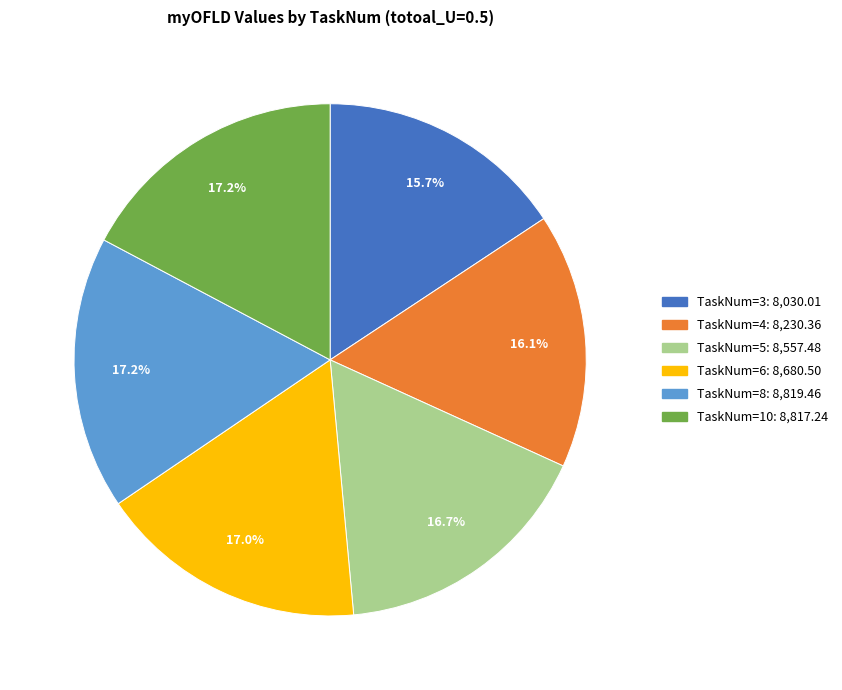

Count the number of slices in the pie.

6